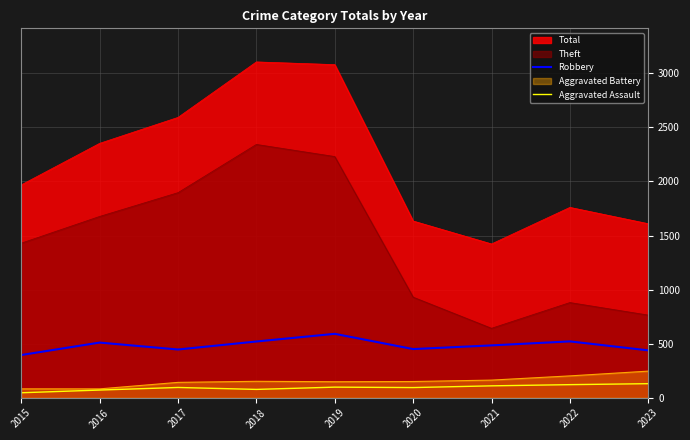

At which label is Robbery closest to 493?

2021